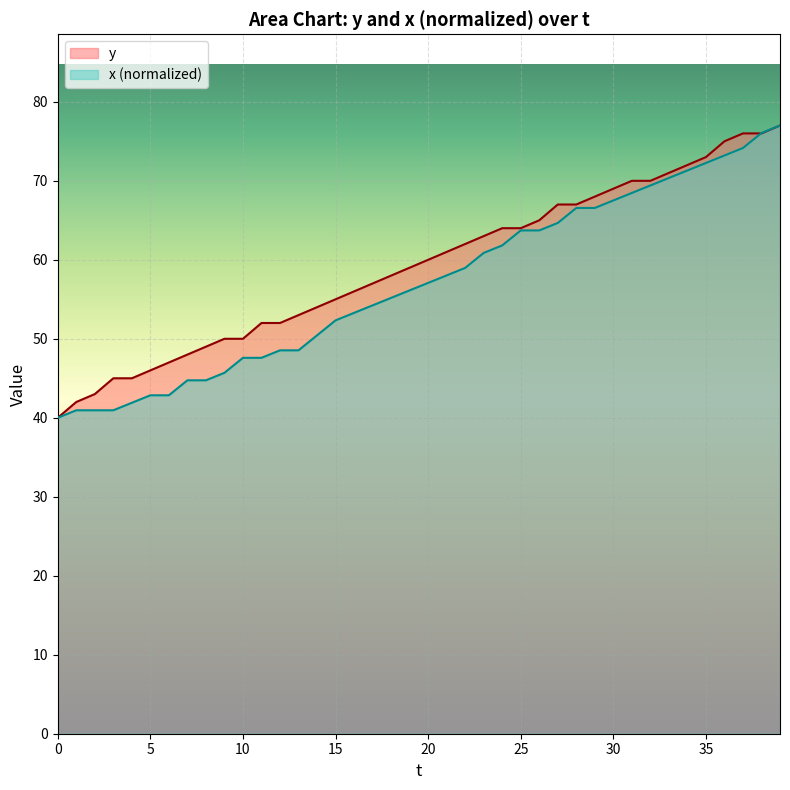

True or false: y has a value of 56.0 at 16.

True